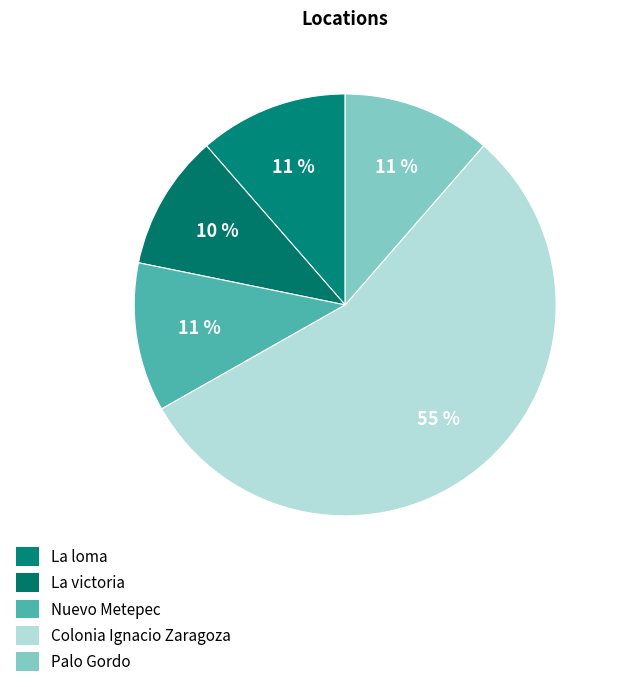

To the nearest percent, what is the difference between the largest and smallest slice percentages?

45%